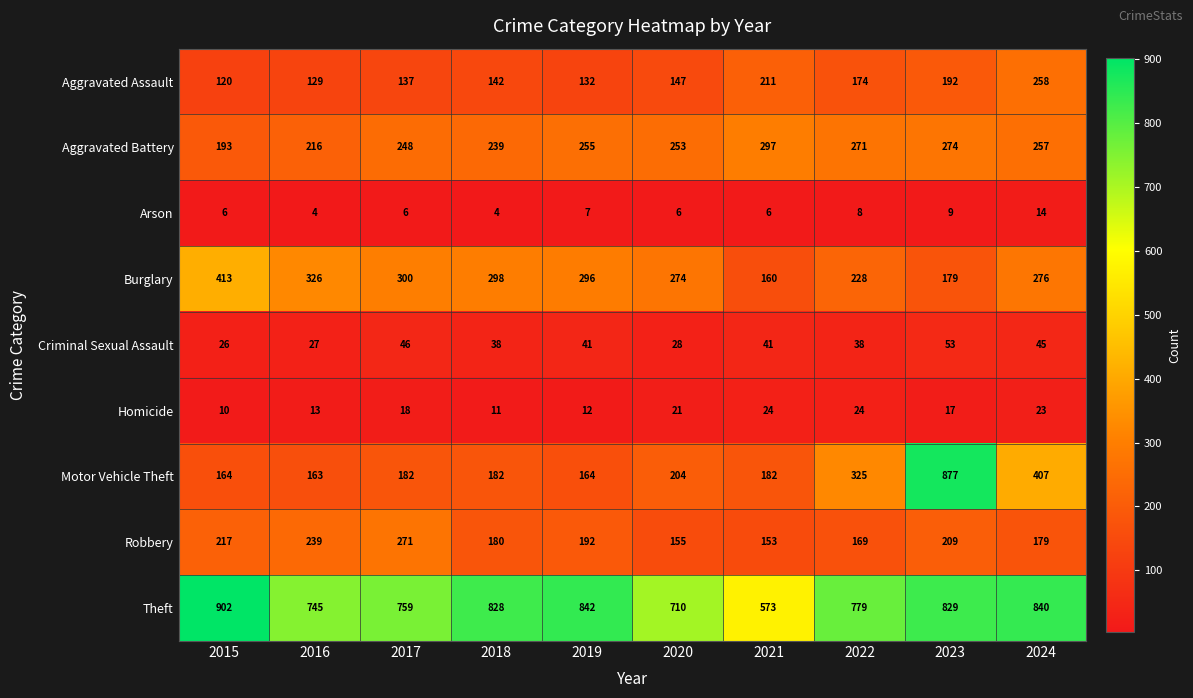

At how many categories does at least one series exceed 394?

10